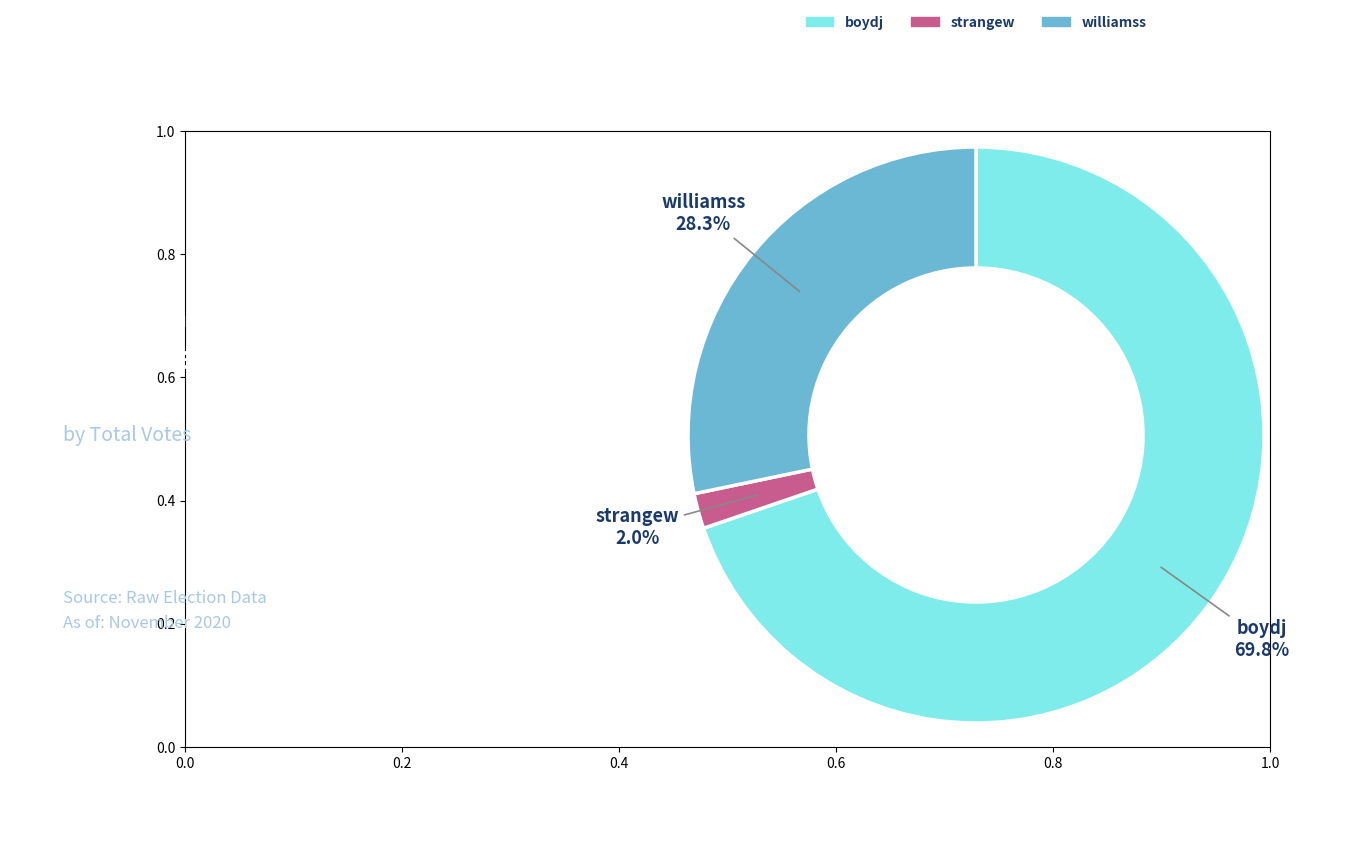

What percentage is the boydj slice, to the nearest percent?

70%